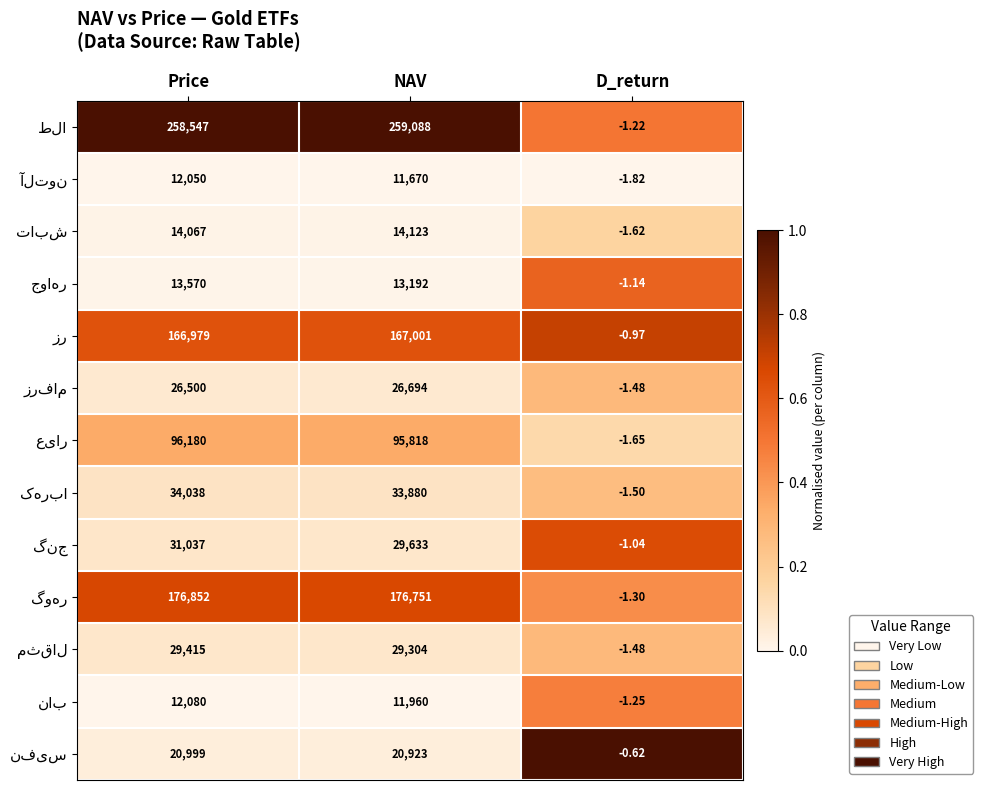

Which category has the highest value across all series?

NAV